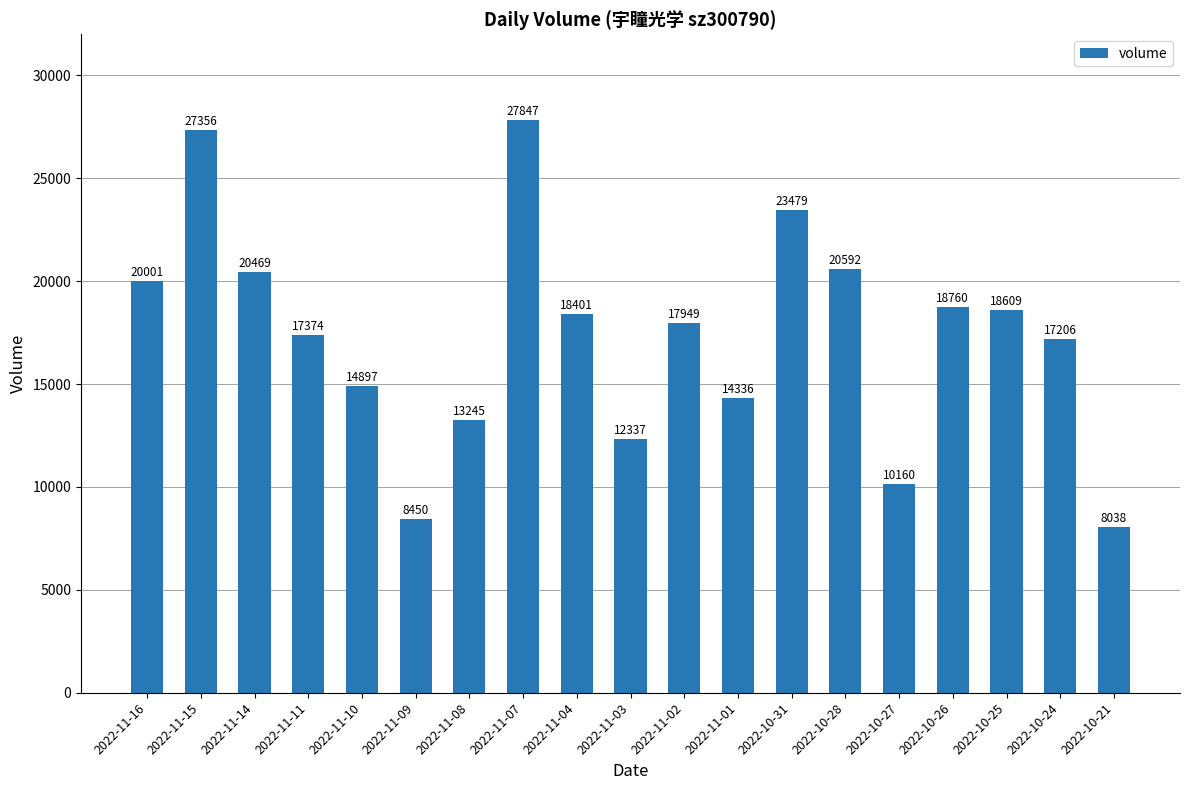

The value at 2022-11-09 is 12607. True or false?

False